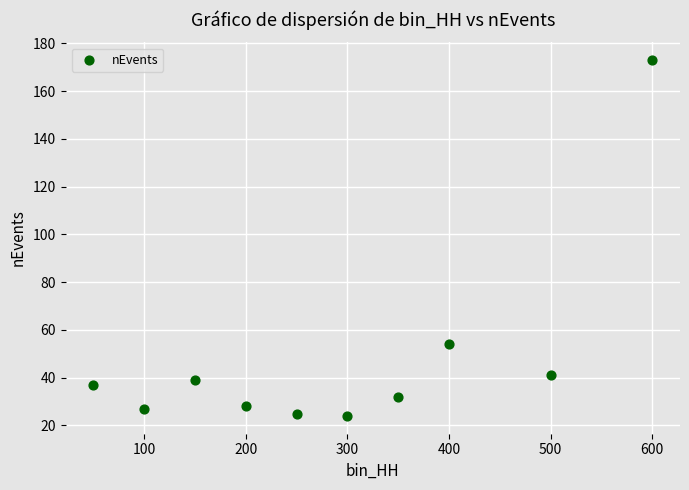

What is the range of Y values (max minus min)?

149